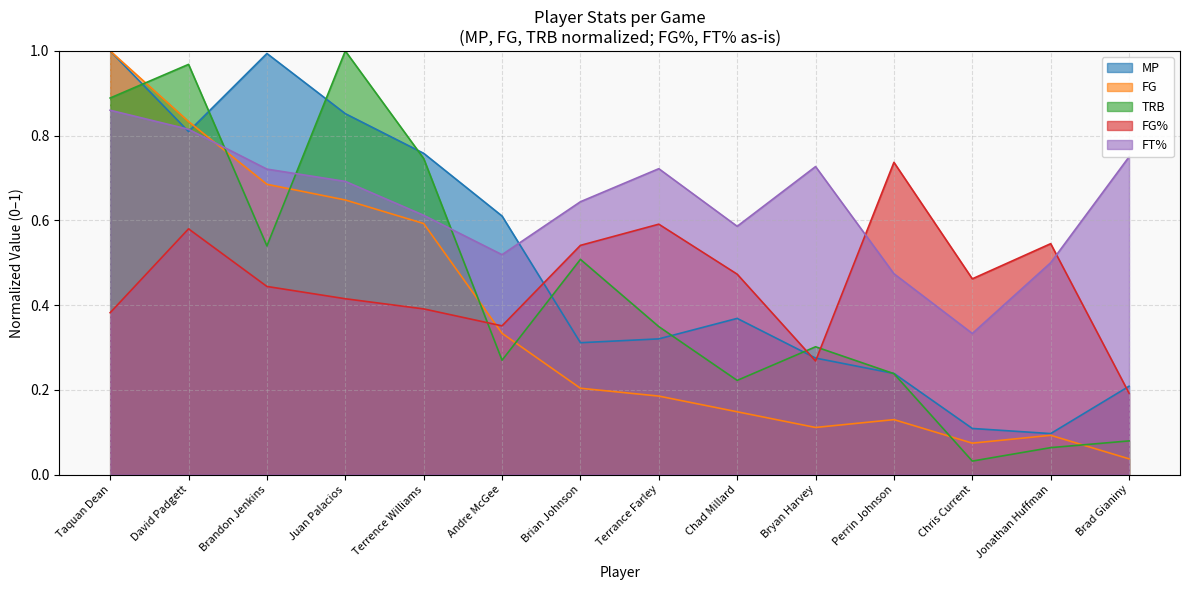

What is the label of the 10th point from the left?

Bryan Harvey